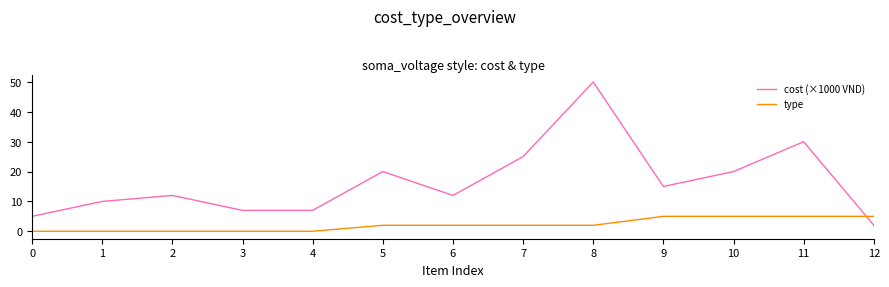

Where do cost (×1000 VND) and type first cross each other?

11 and 12